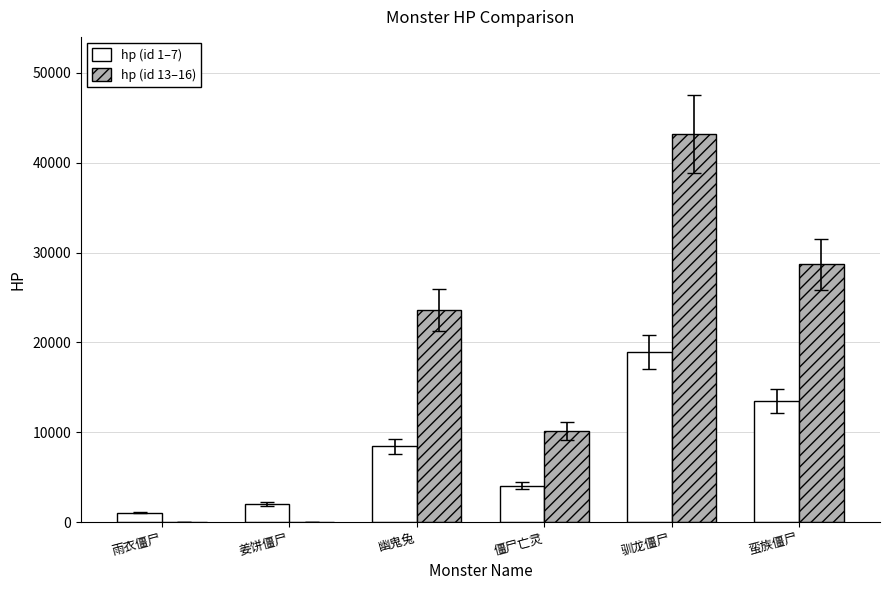

At which label does hp (id 13–16) reach its peak?

驯龙僵尸